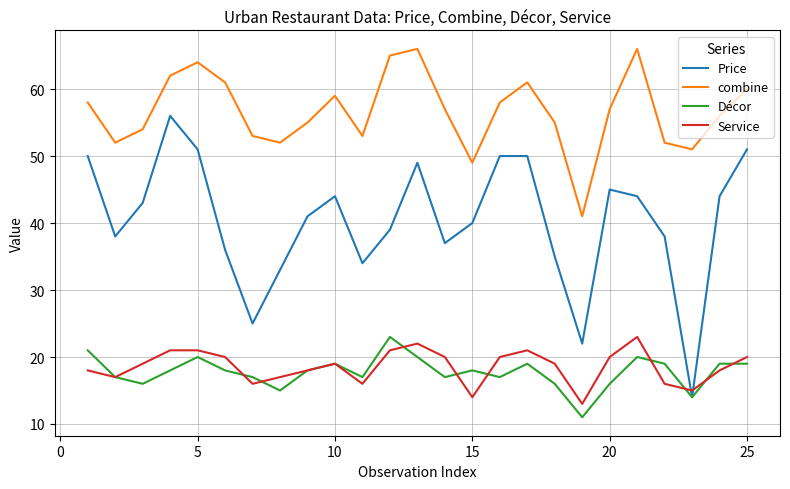

Which series has the widest spread of values?

Price